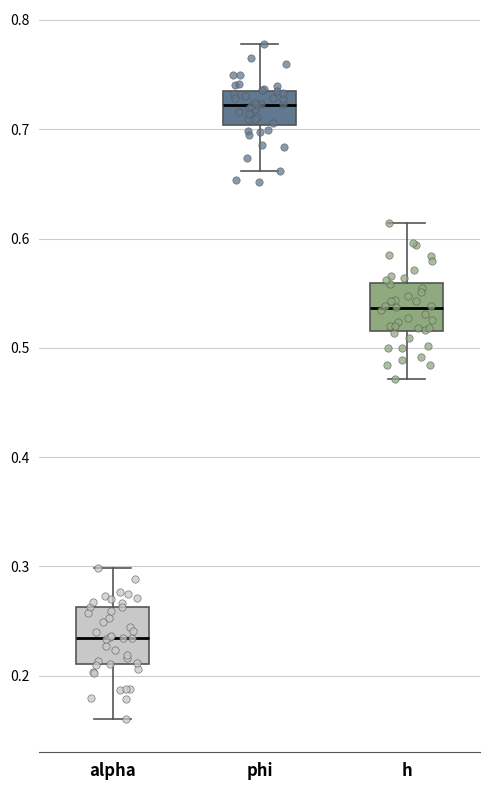

Which box's median line is the highest?

phi